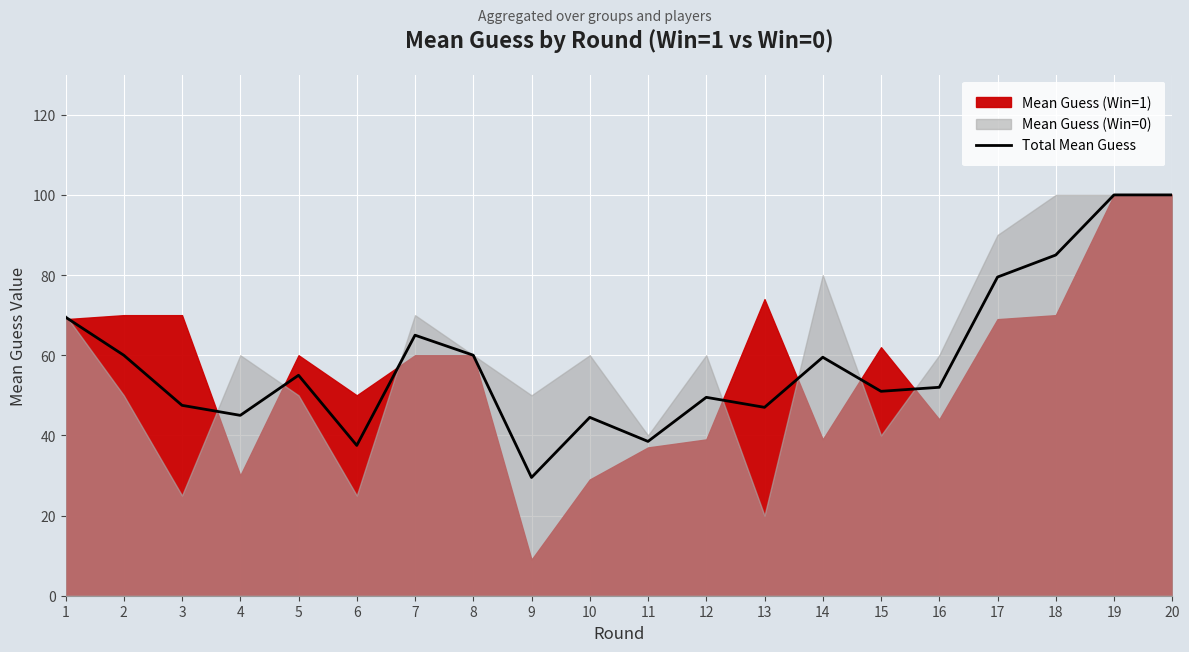

What is the sum of all values?

1175.5